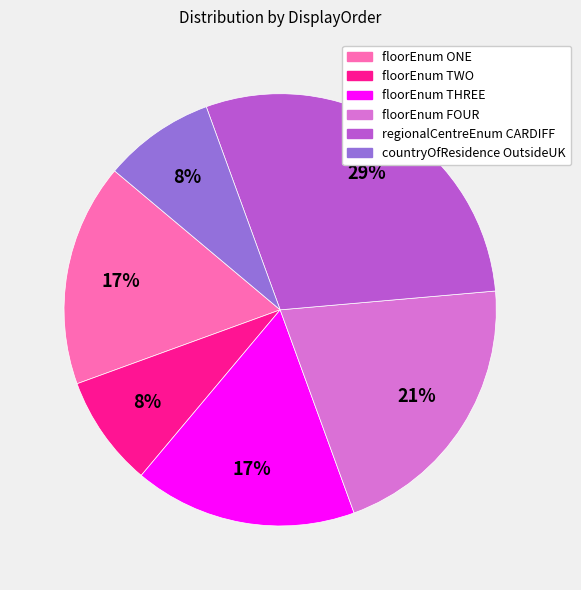

To the nearest percent, what is the difference between the largest and smallest slice percentages?

21%